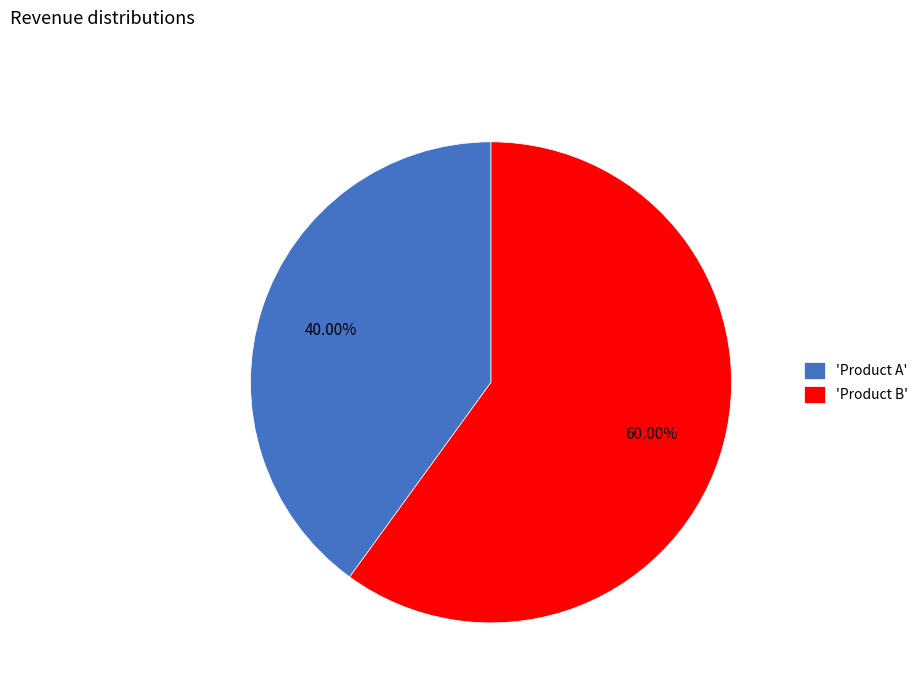

Combined, do 'Product B' and 'Product A' account for over 50%?

Yes